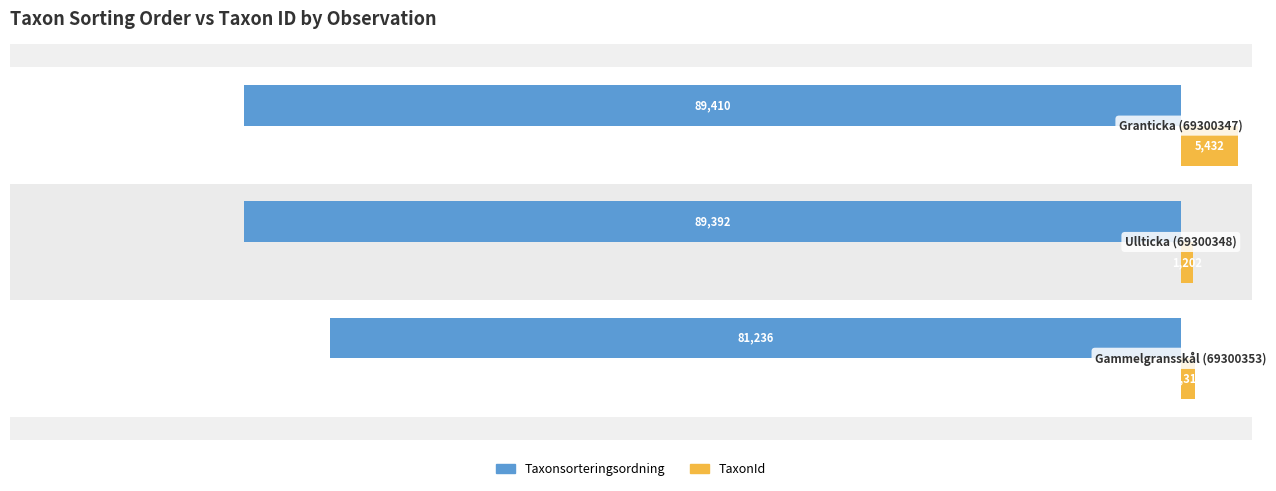

What is the average value of the Taxonsorteringsordning series?

-86679